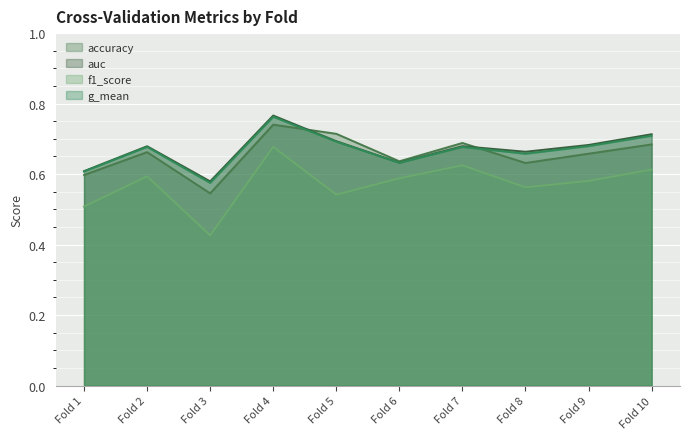

What is the value of the auc point at the 2nd from the left?

0.7